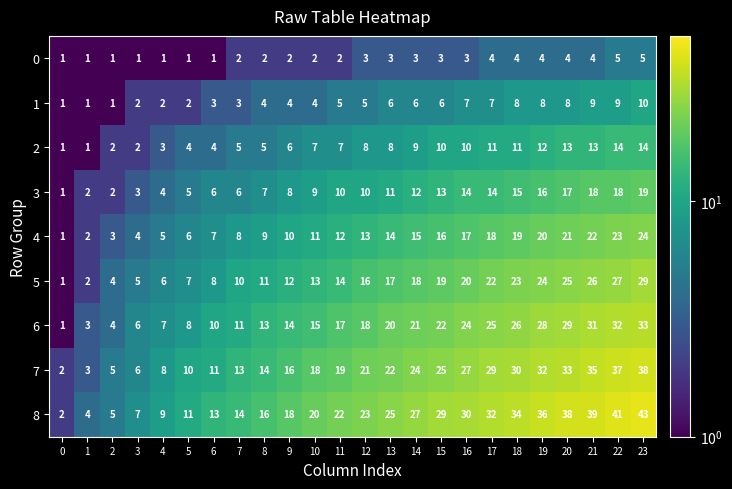

True or false: 3 has a value of 3 at 1.

False